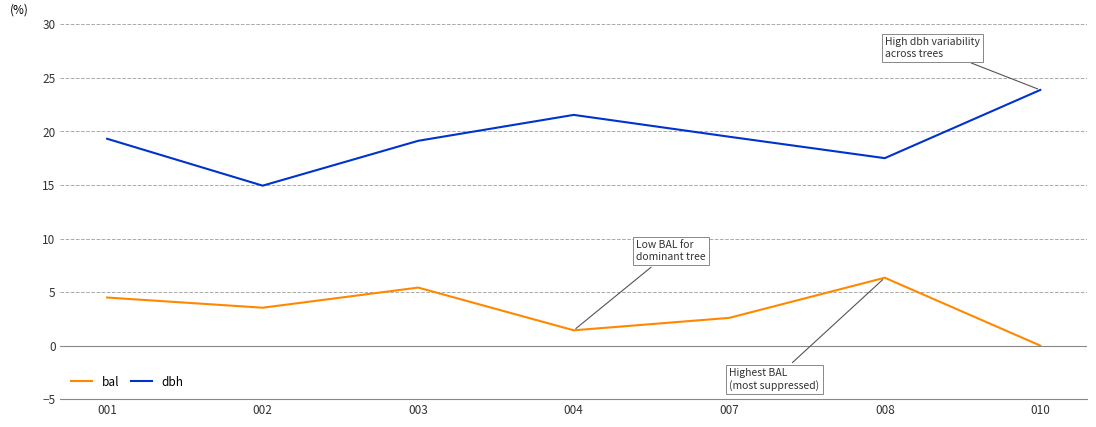

At how many categories does at least one series exceed 22?

1